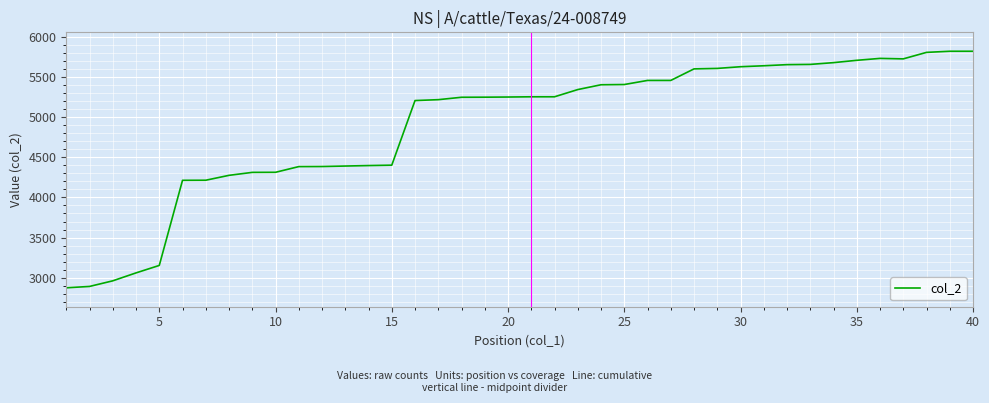

What is the difference between the maximum and minimum values?

2951